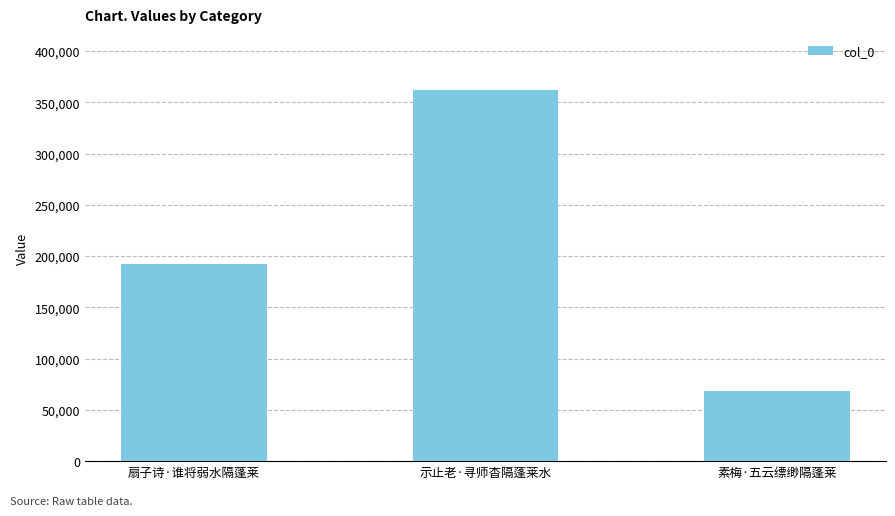

Which has a higher value, 素梅·五云缥缈隔蓬莱 or 示止老·寻师杳隔蓬莱水?

示止老·寻师杳隔蓬莱水